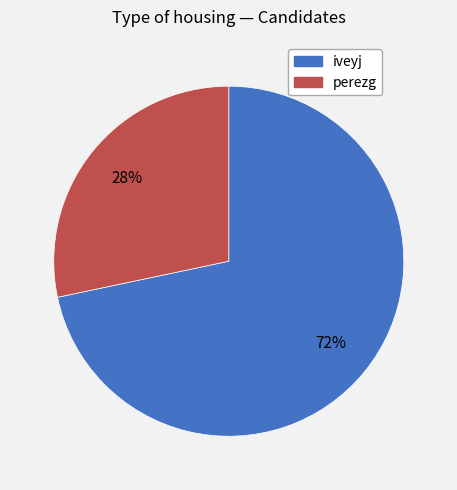

Is it true that iveyj is 72% of the pie?

True